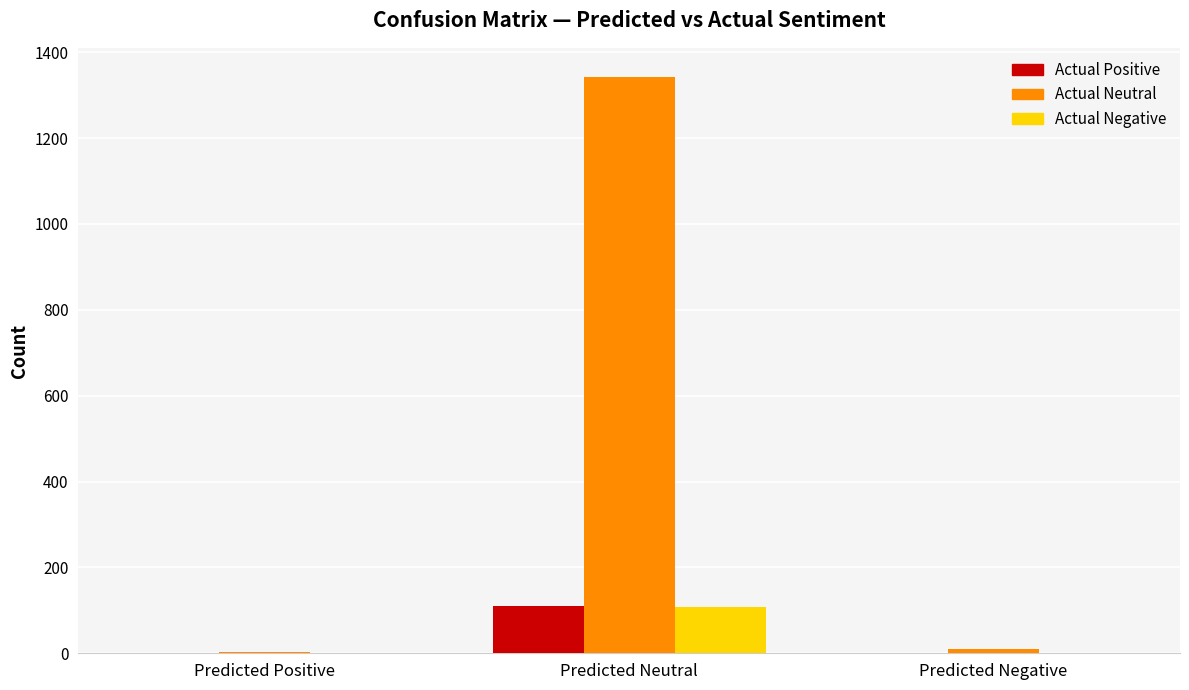

How many series are shown in this chart?

3